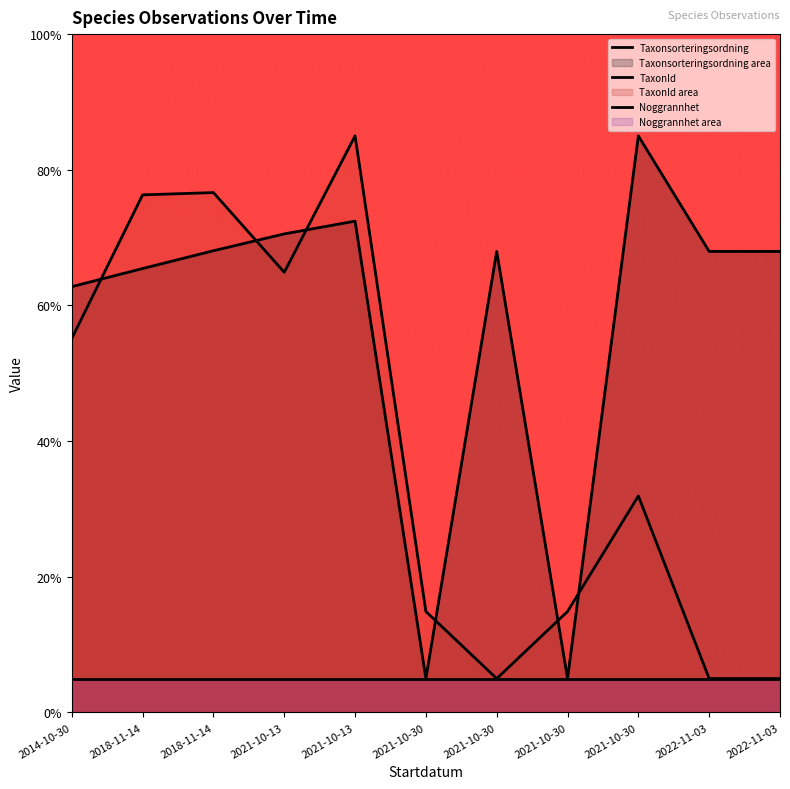

True or false: Taxonsorteringsordning and TaxonId cross at least once.

True